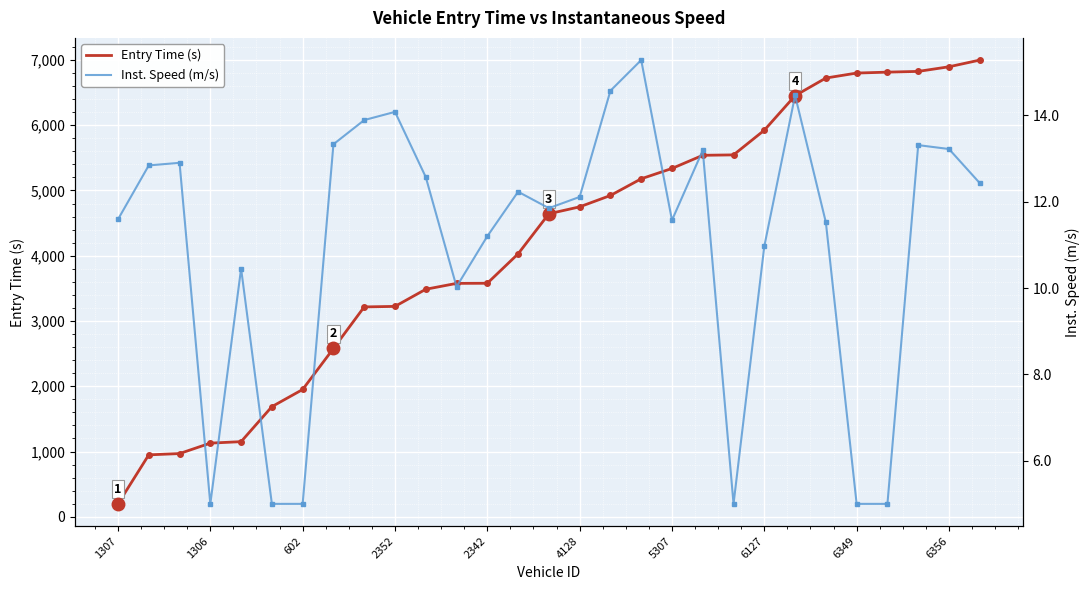

True or false: Entry Time (s) has a value of 2378.7 at 6349.

False